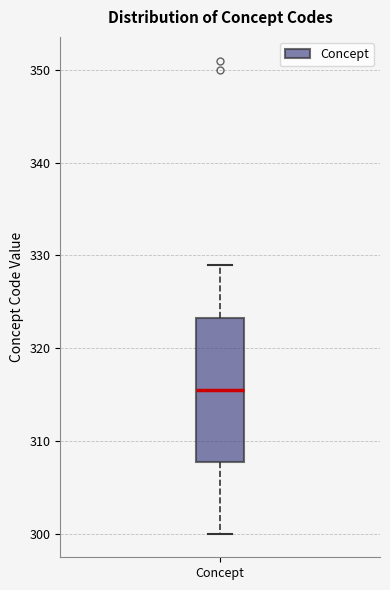

Where does the upper whisker of the box for Concept end on the y-axis? The values are not printed on the chart, so give them approximately, as read against the axis.

329